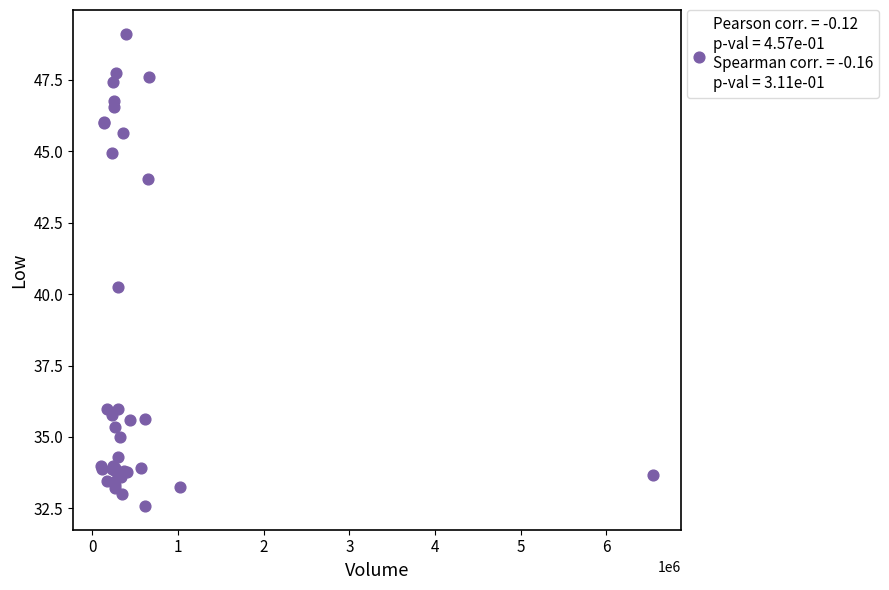

What Y value in the scatter plot is closest to 40?

40.2